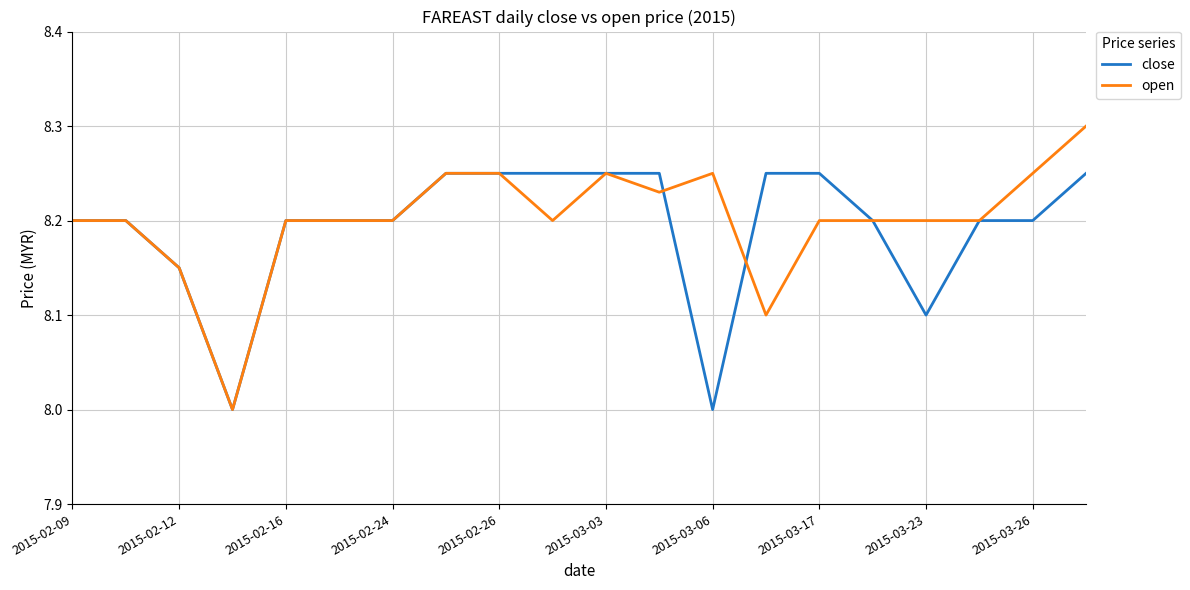

What is the smallest value displayed?

8.0